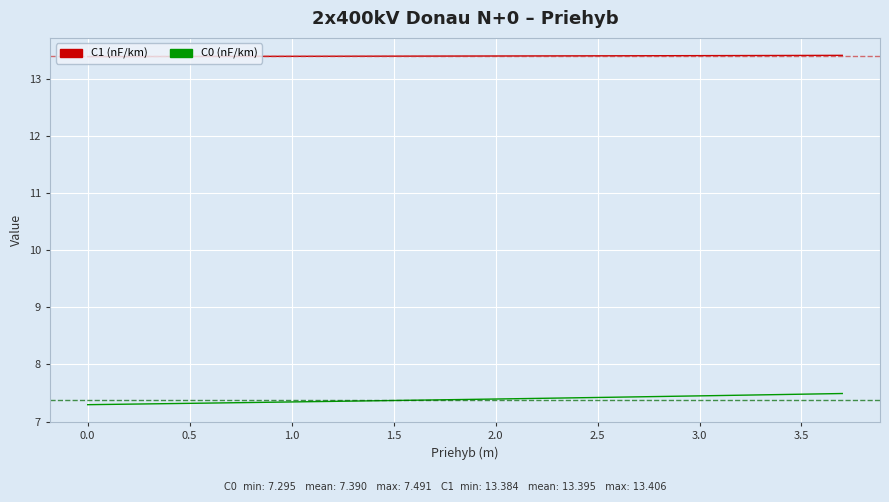

Rank the series by their average value, from lowest to highest.

C0 (nF/km), C1 (nF/km)